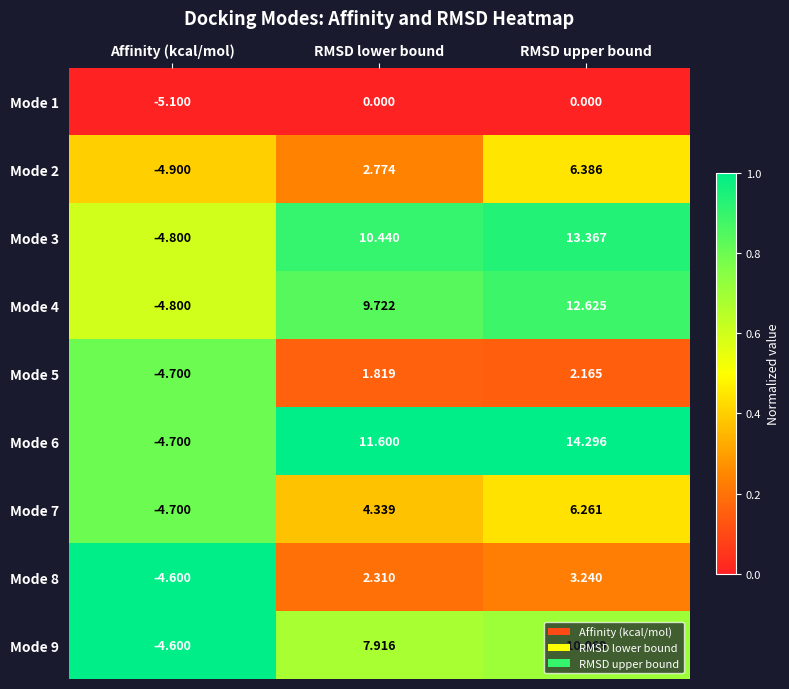

Which category has the lowest value across all series?

Affinity (kcal/mol)